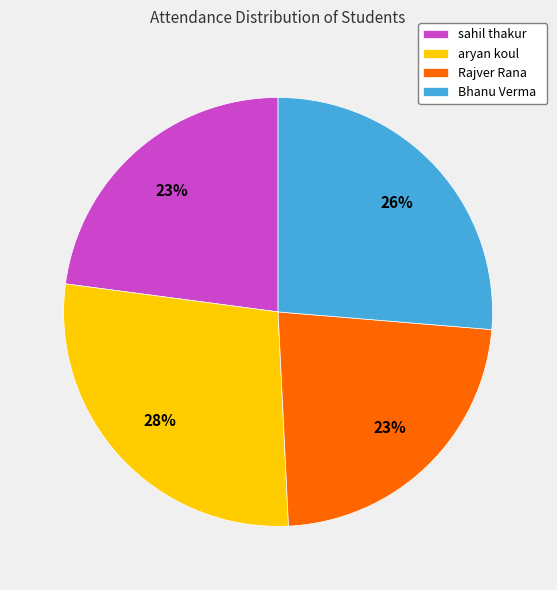

To the nearest percent, what is the difference between the largest and smallest slice percentages?

5%